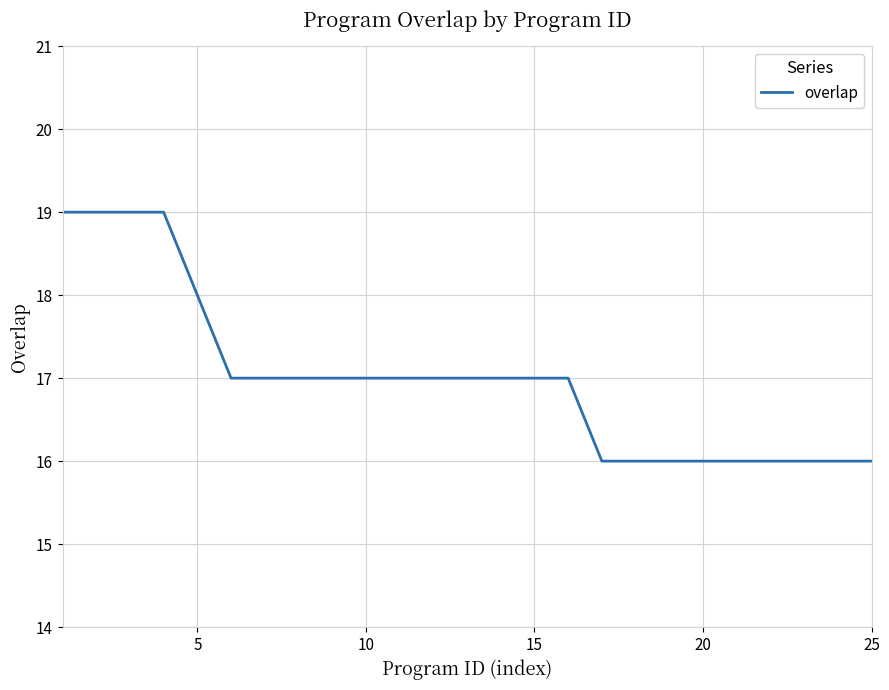

How many categories are shown in the chart?

25